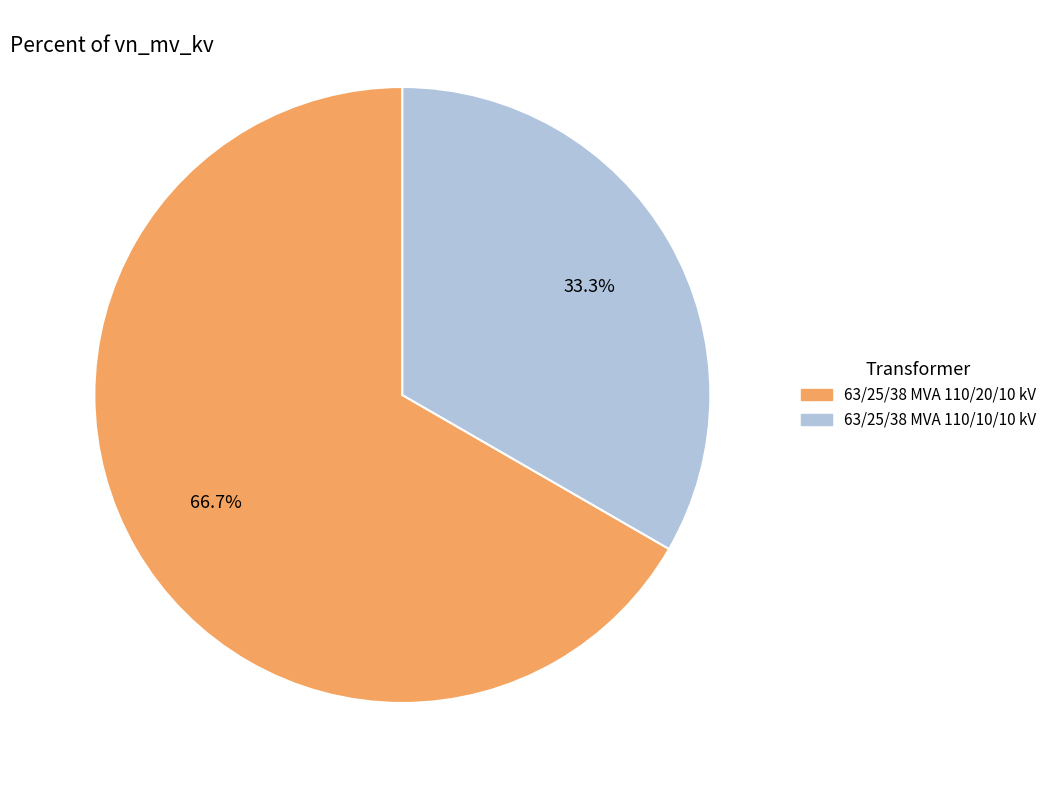

Count the number of slices in the pie.

2